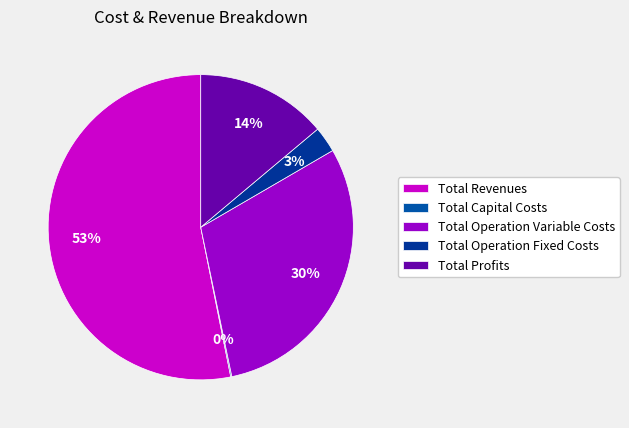

Which slice is the largest?

Total Revenues